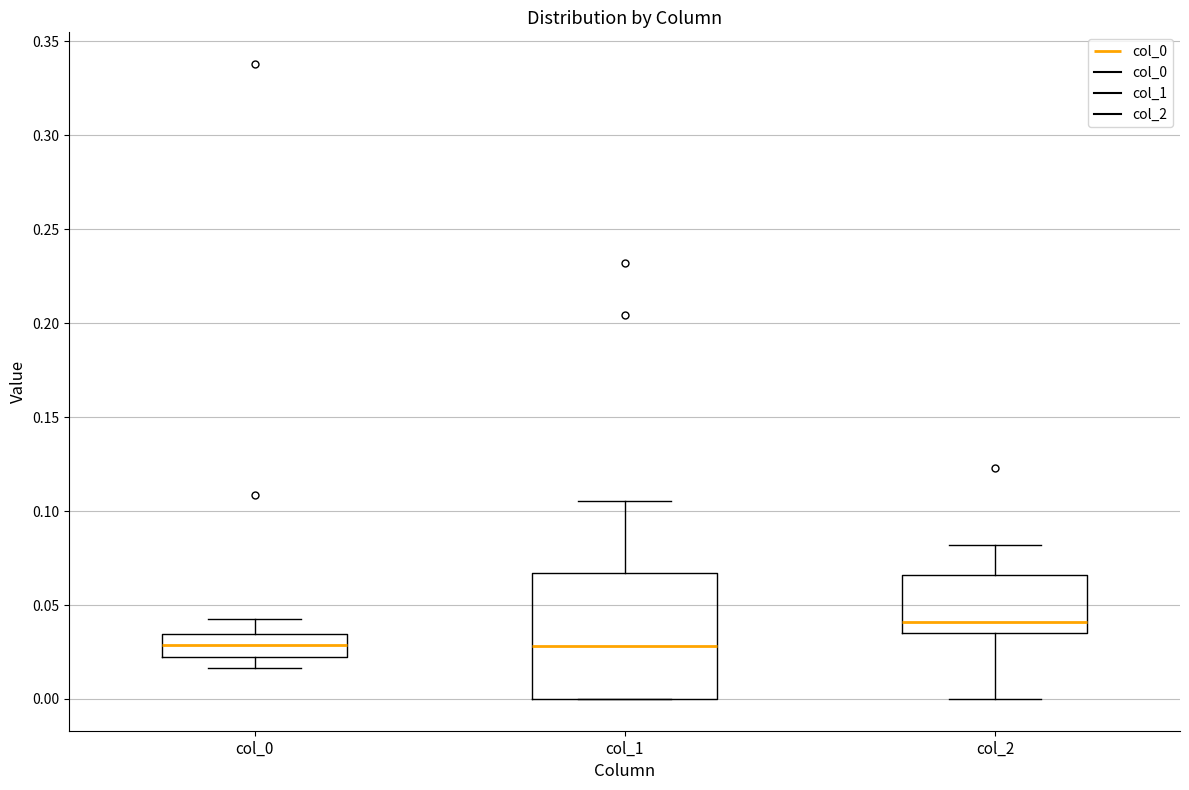

Comparing the boxes themselves (not the whiskers), which one is the tallest?

col_1